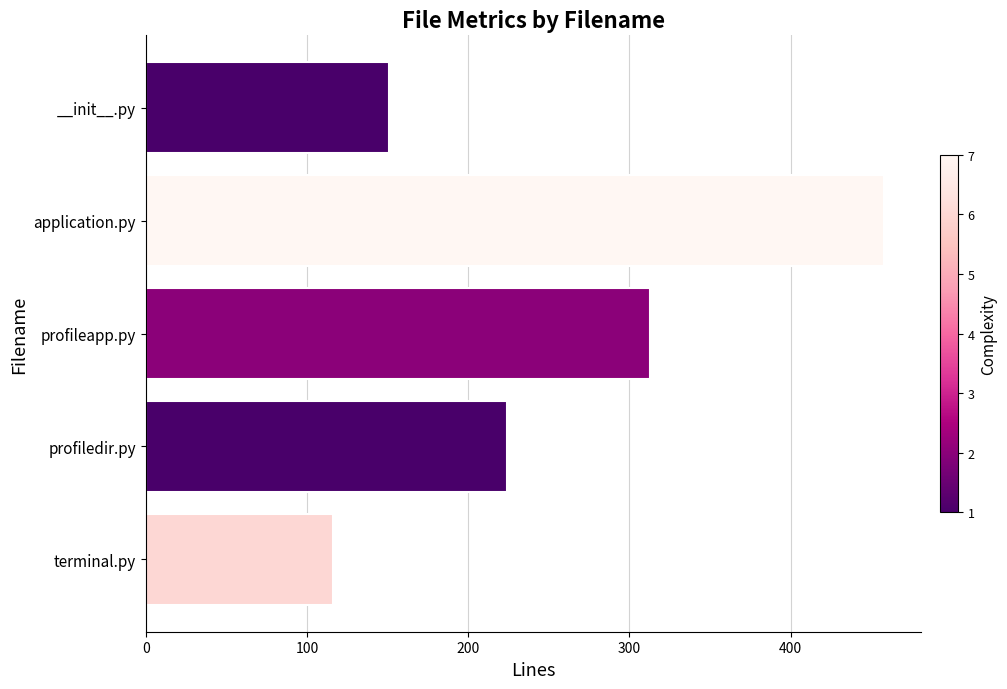

Count the number of data series in this chart.

1